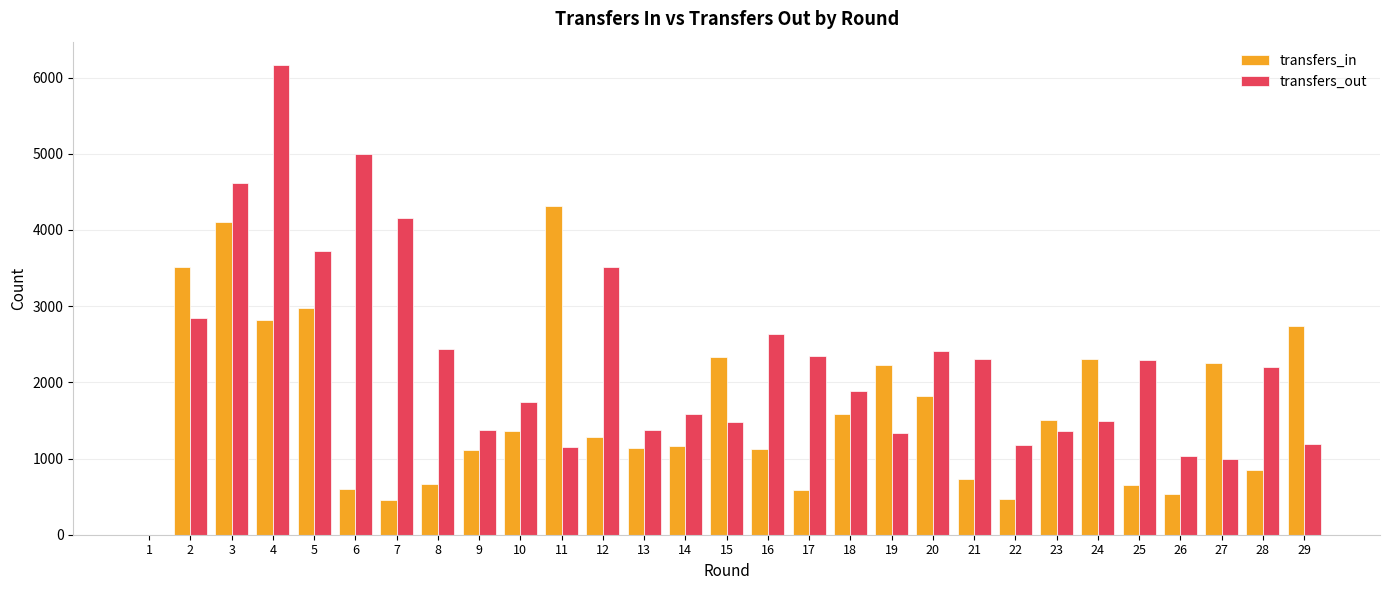

What is the spread (max minus min) of values at 22?

709